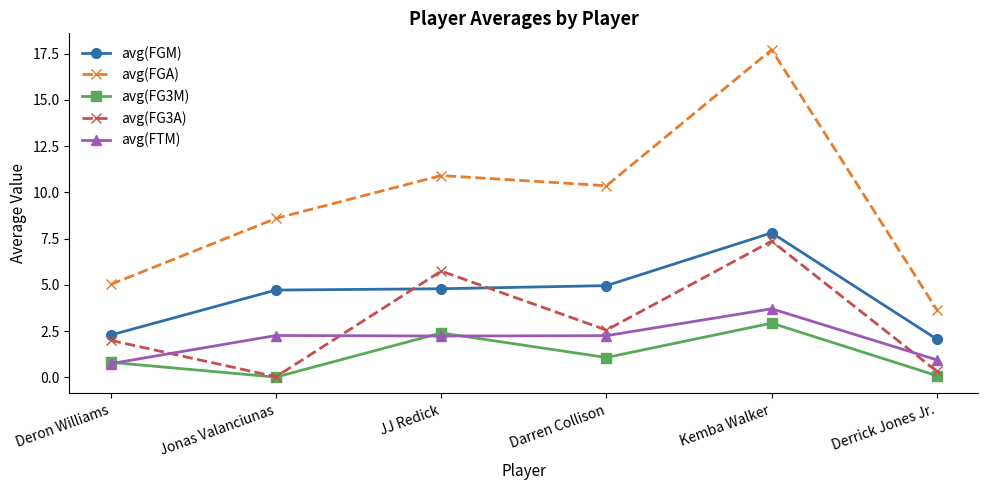

List the labels in order of avg(FGA) value, largest first.

Kemba Walker, JJ Redick, Darren Collison, Jonas Valanciunas, Deron Williams, Derrick Jones Jr.